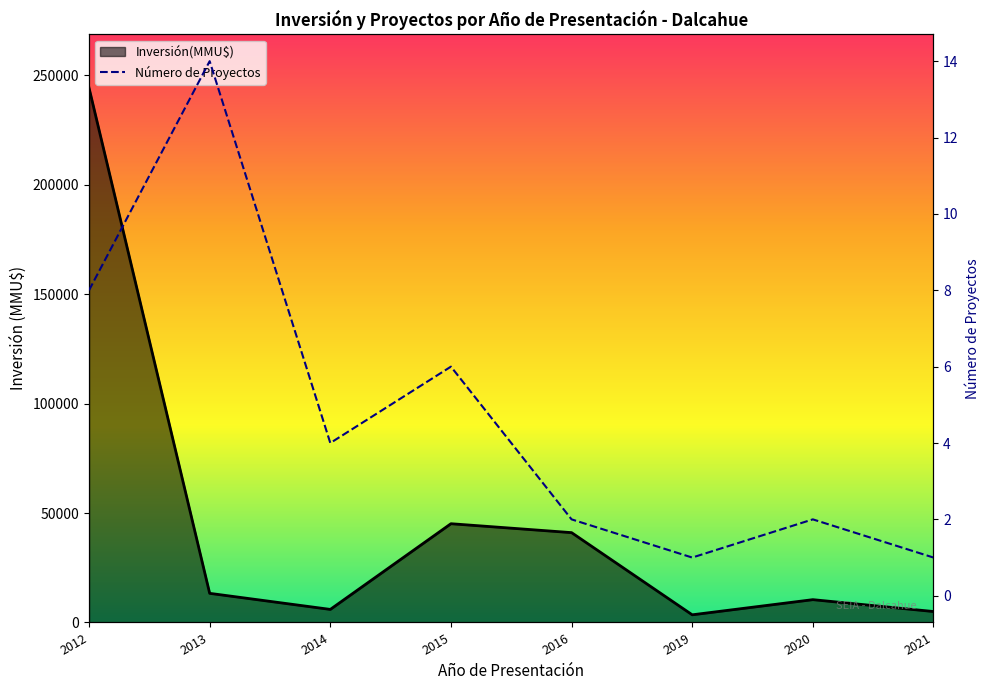

What is the ratio of the value at 2016 to the value at 2013?

0.1